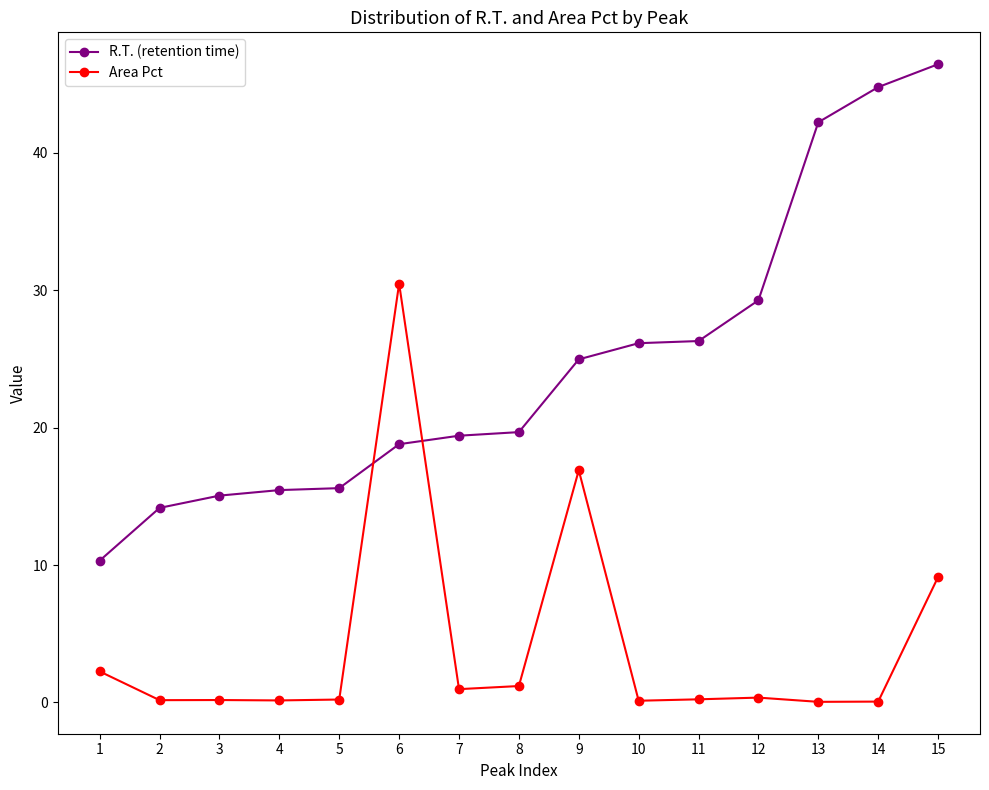

What is the value of the R.T. (retention time) point at the 10th from the left?

26.2